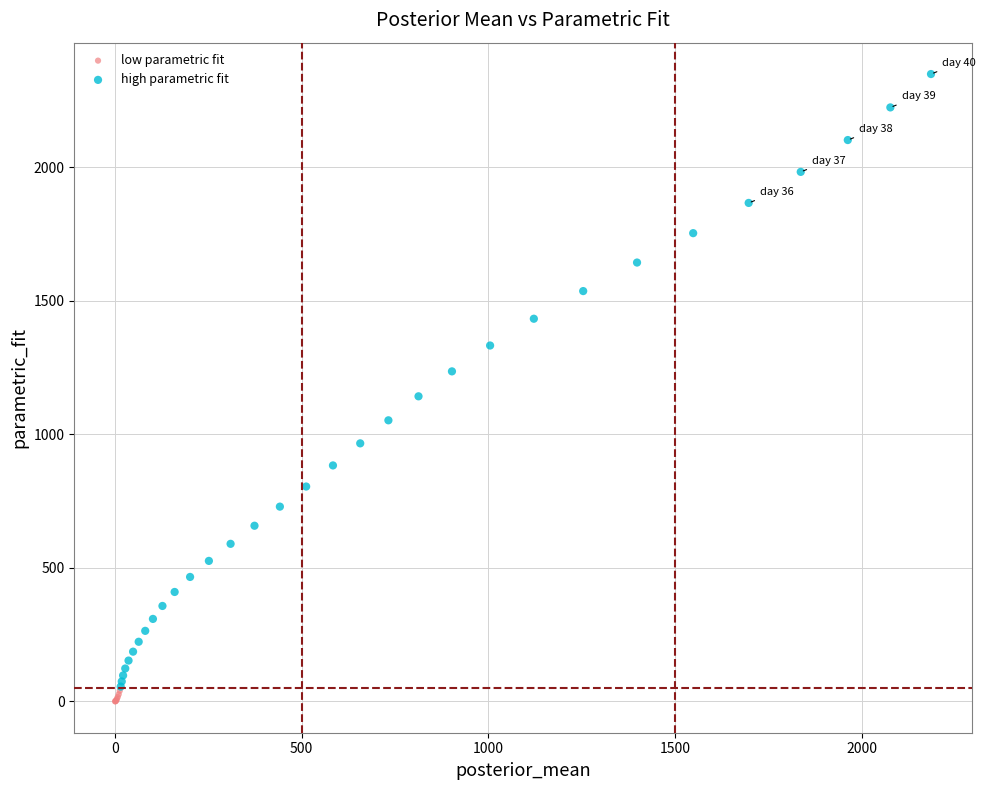

What are all the series names shown in the legend?

low parametric fit, high parametric fit